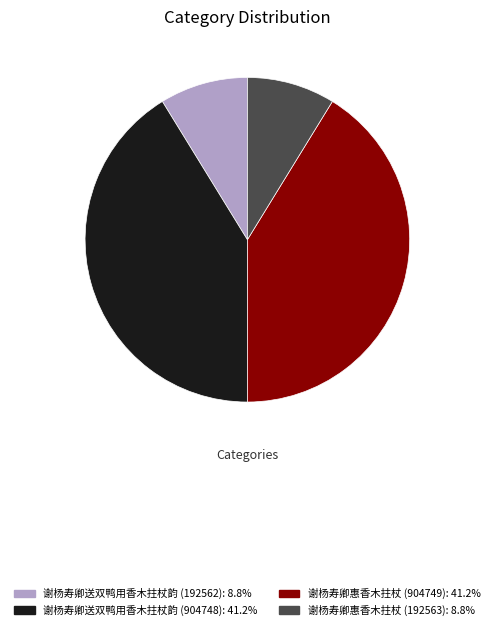

Approximately how many times larger is the value at 谢杨寿卿惠香木拄杖 (904749) compared to 谢杨寿卿送双鸭用香木拄杖韵 (904748)?

1.0